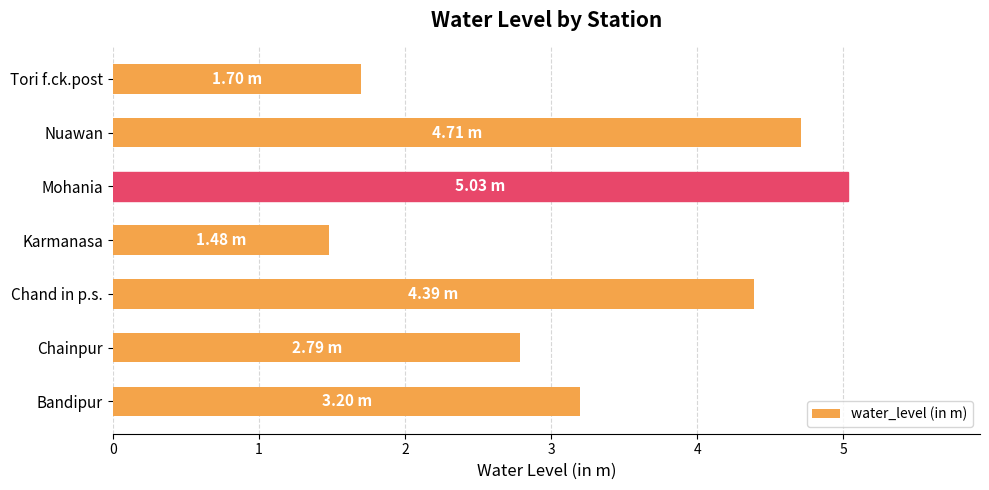

What is the average value?

3.3